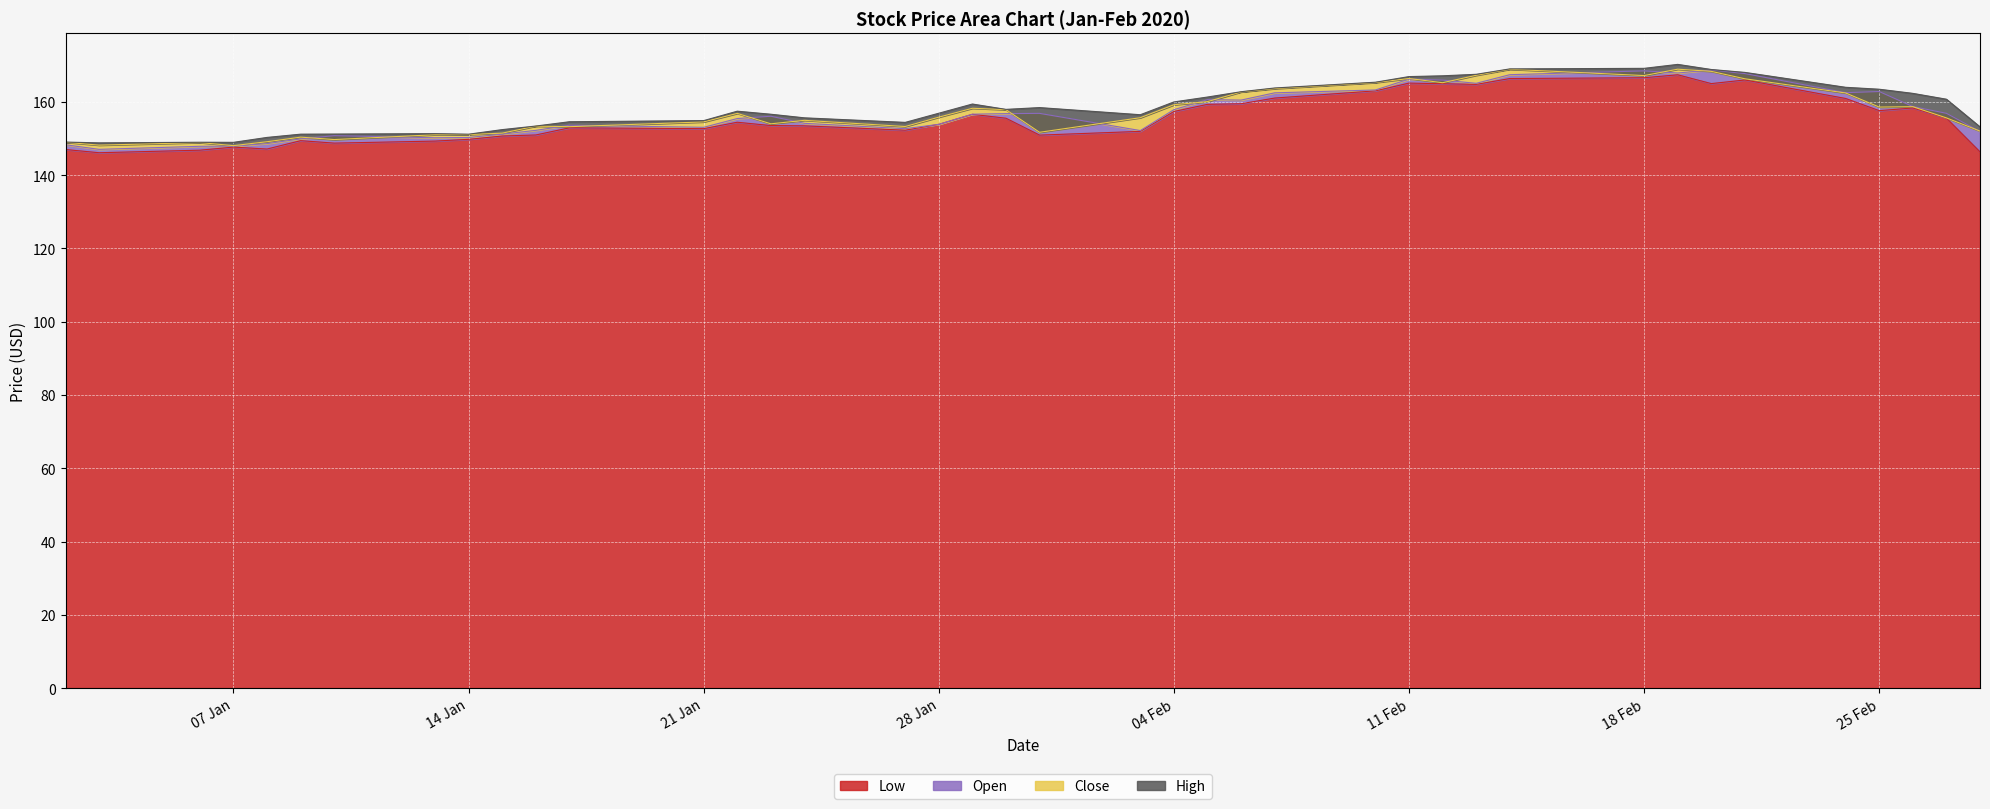

At how many categories does at least one series exceed 153?

30